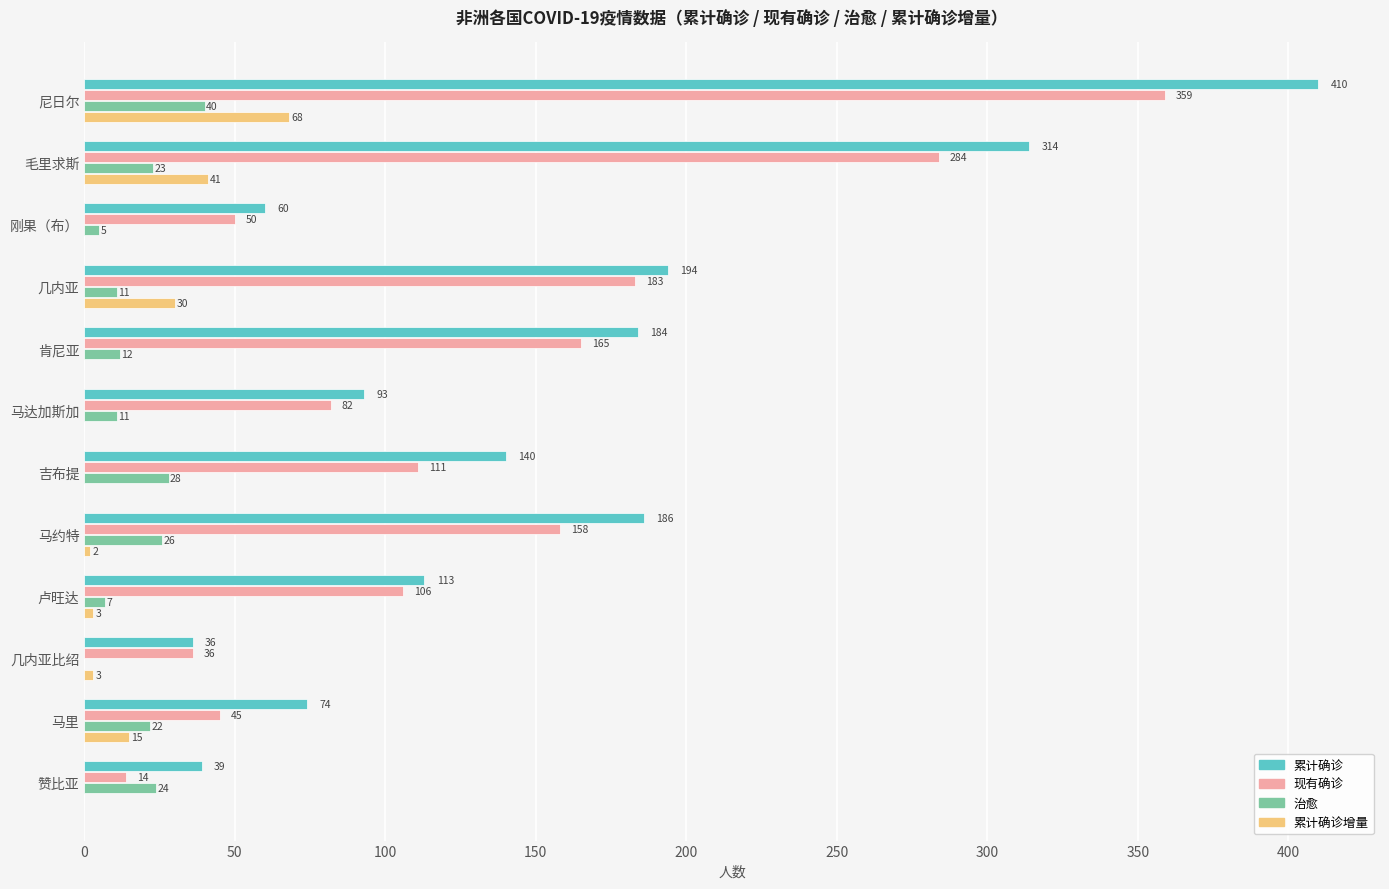

What is the sum of all 治愈 values?

209